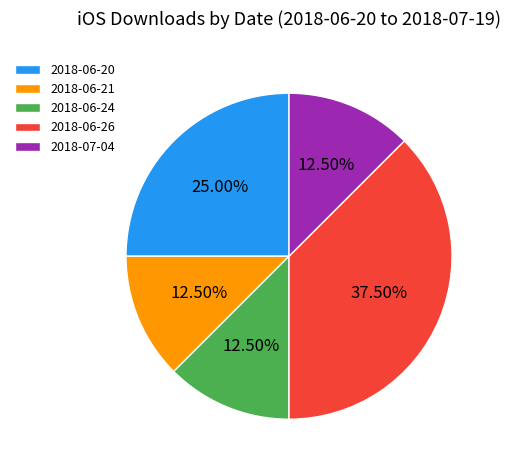

Count the number of slices in the pie.

5